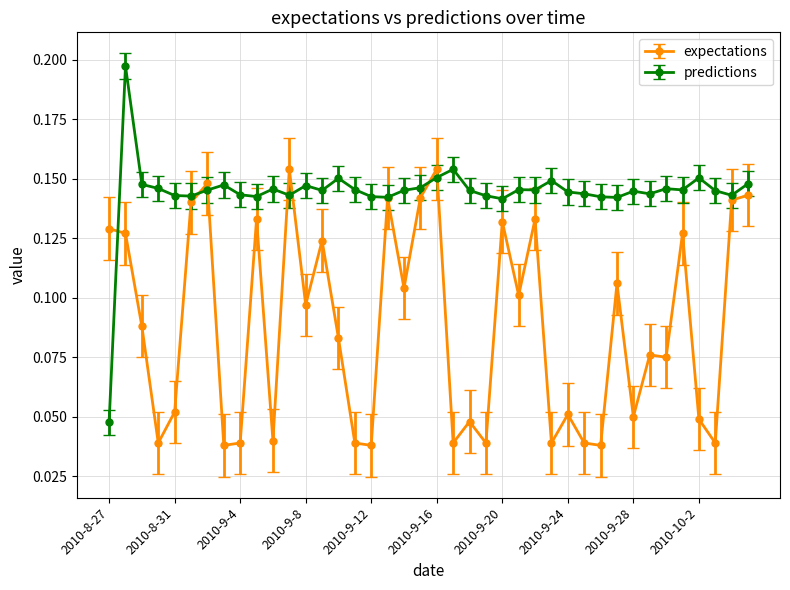

Which series has the largest range (max minus min)?

predictions